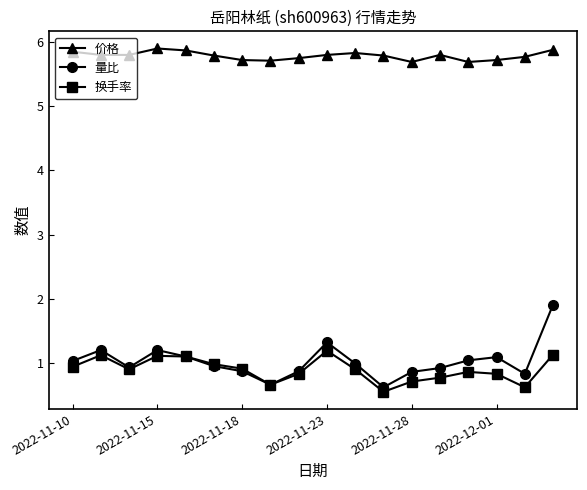

List the series in order of their peak value, highest first.

价格, 量比, 换手率